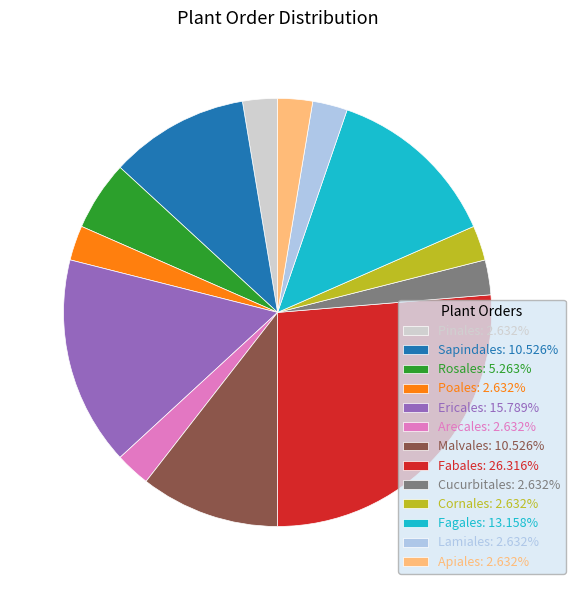

Does Arecales: 2.632% represent more than half of the total?

No